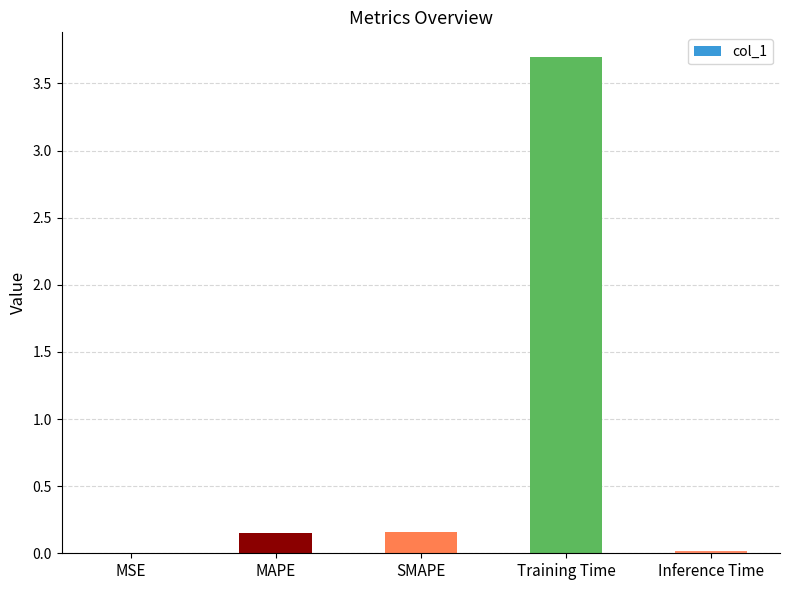

Which has a higher value, Inference Time or MAPE?

MAPE